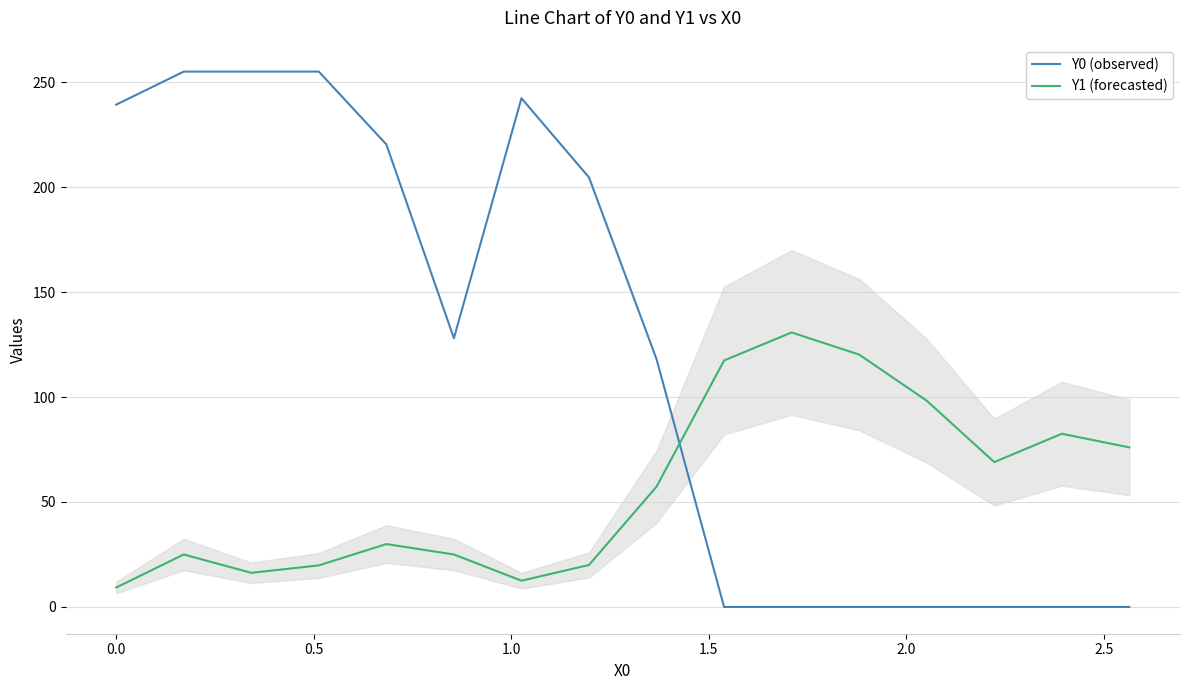

Which series has the largest range (max minus min)?

Y0 (observed)